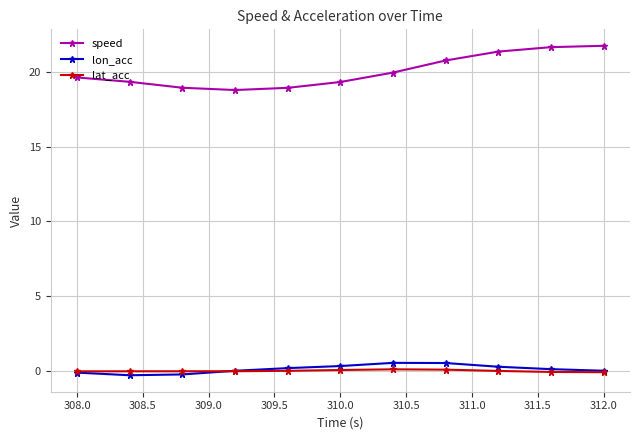

How many distinct data groups are displayed?

3